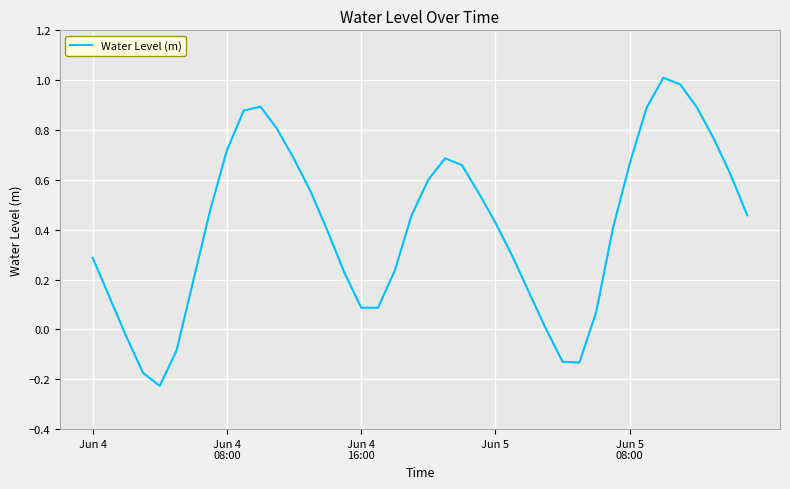

What is the difference between the maximum and minimum values?

1.2